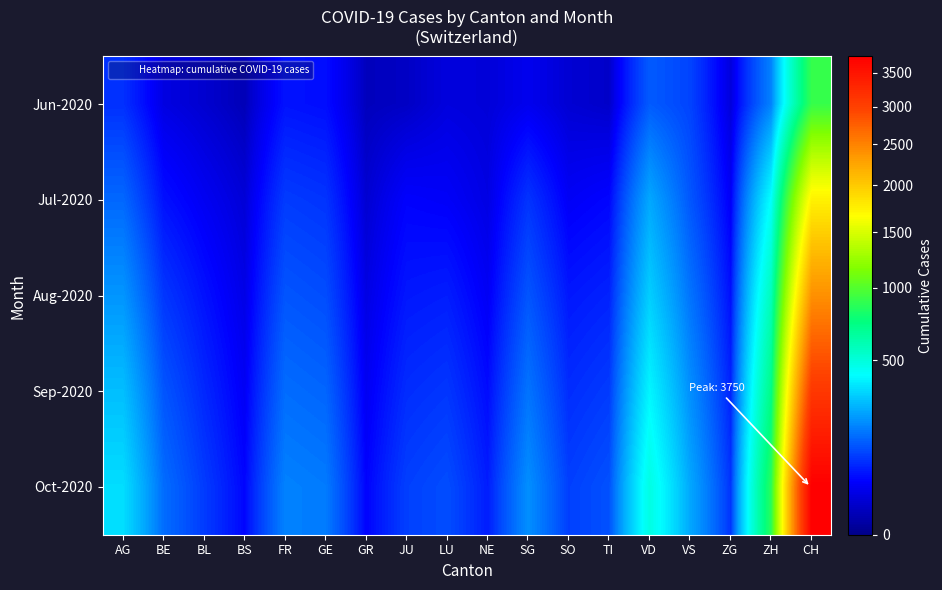

What is the difference between the highest and lowest values at GE?

124